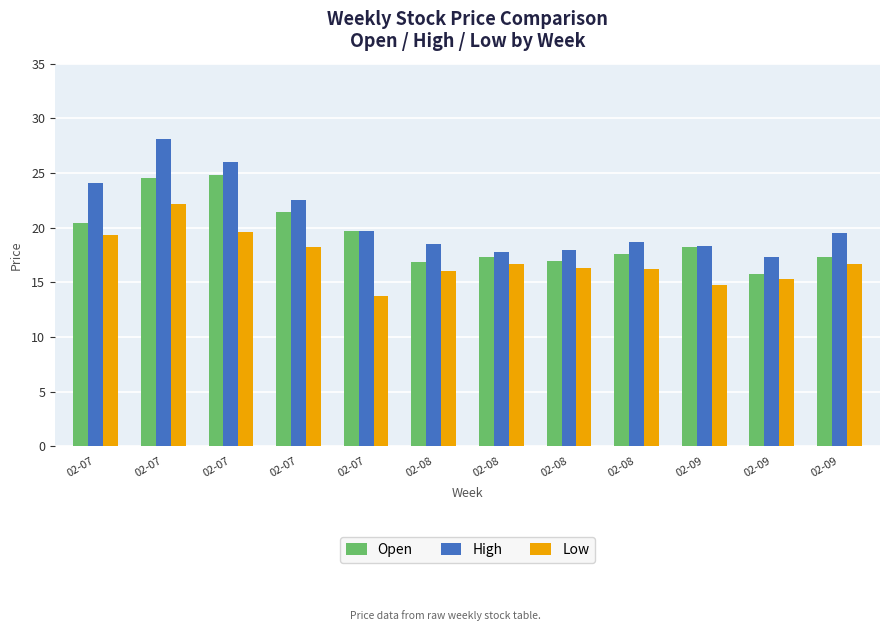

Reading left to right, what are all the values shown in this chart?

Open: 02-07=20.4	02-07=24.5	02-07=24.8	02-07=21.5	02-07=19.7	02-08=16.9	02-08=17.3	02-08=16.9	02-08=17.6	02-09=18.3	02-09=15.8	02-09=17.3
High: 02-07=24.1	02-07=28.1	02-07=26.0	02-07=22.5	02-07=19.7	02-08=18.5	02-08=17.8	02-08=18.0	02-08=18.7	02-09=18.3	02-09=17.3	02-09=19.5
Low: 02-07=19.3	02-07=22.1	02-07=19.6	02-07=18.3	02-07=13.7	02-08=16.0	02-08=16.7	02-08=16.3	02-08=16.2	02-09=14.8	02-09=15.3	02-09=16.7